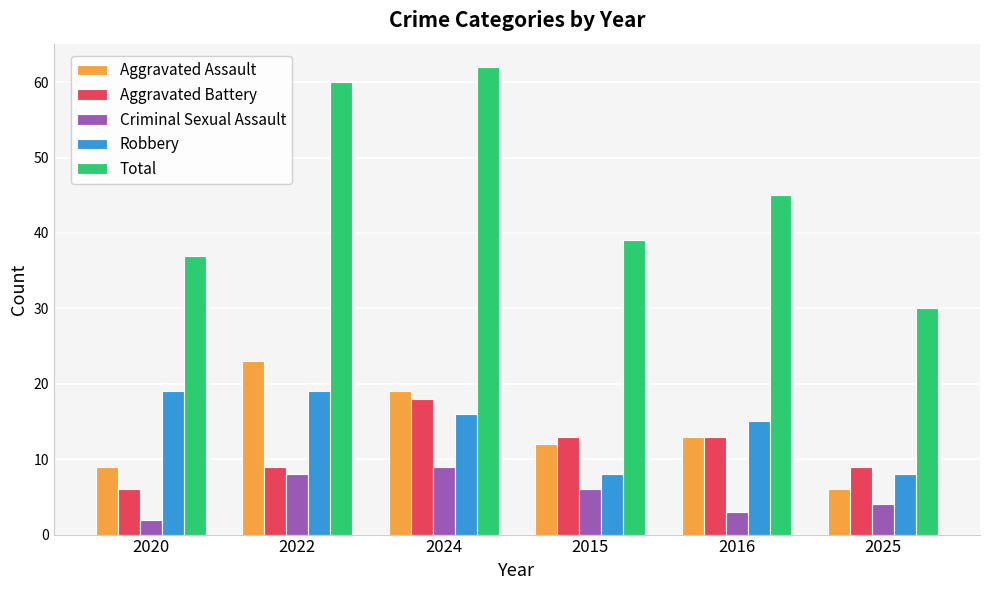

Which category has the lowest value across all series?

2020